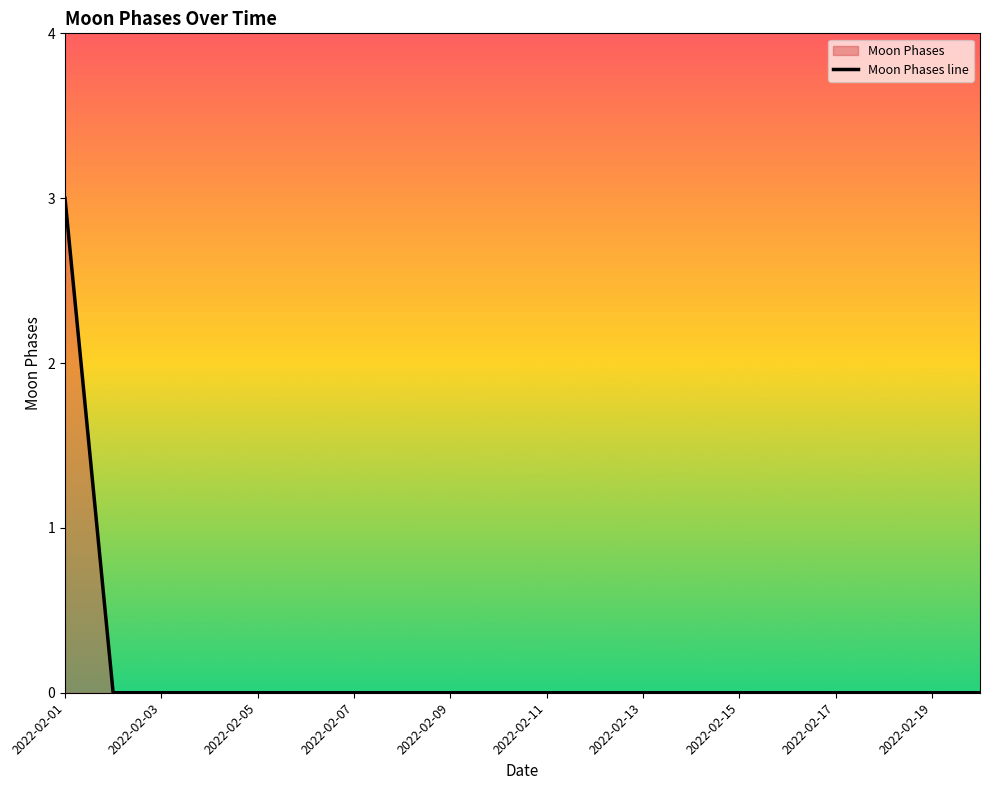

How many lines are shown in the chart?

1